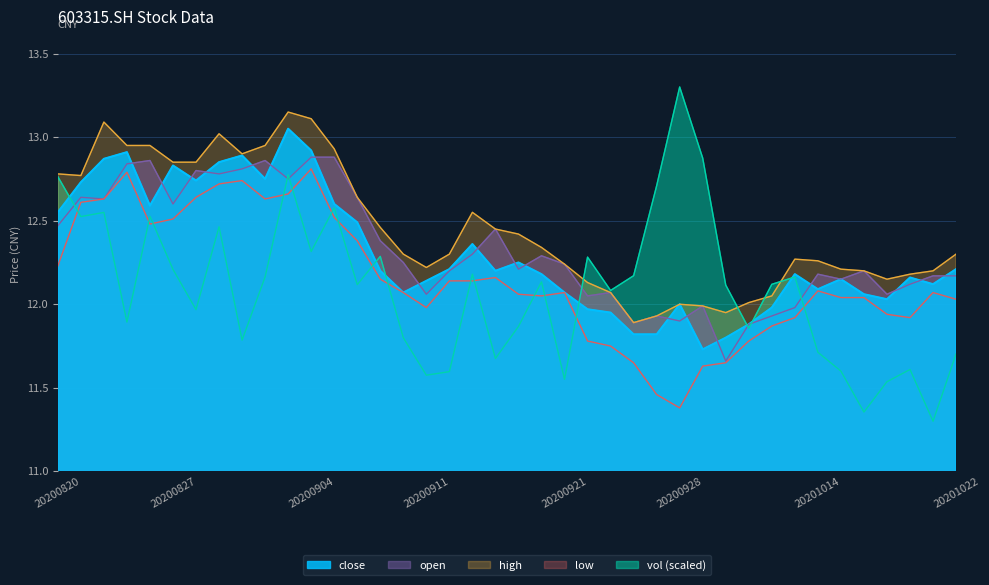

The value of high at 20200831 is 13.0. True or false?

True